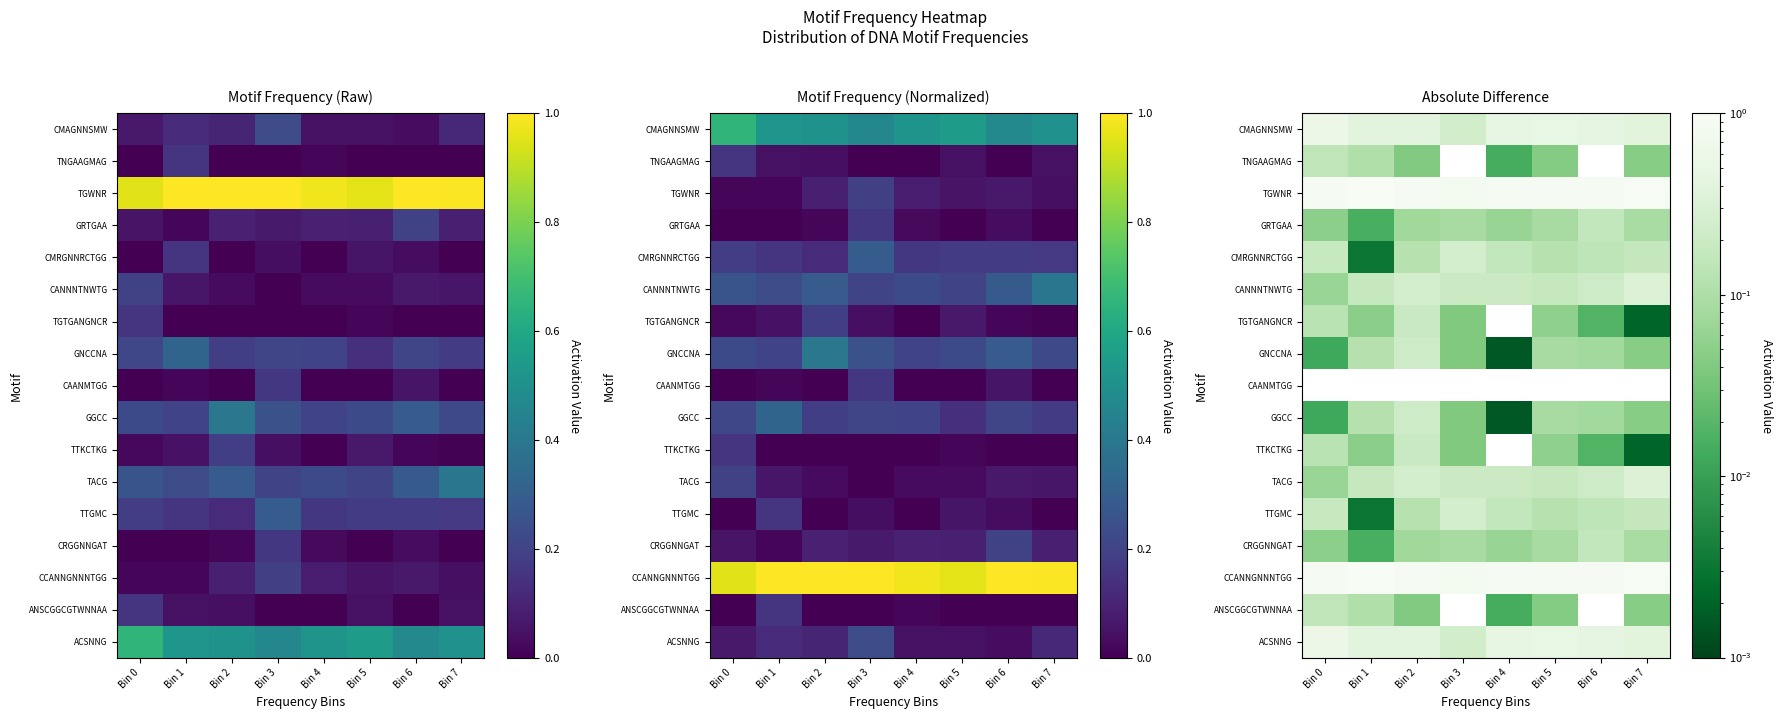

Between Bin 2 and Bin 7, which is larger?

Bin 2